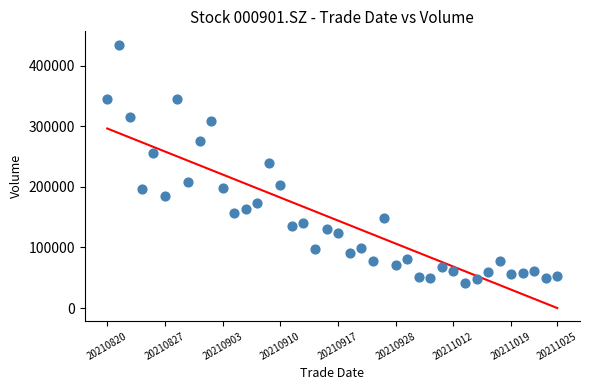

What is the range of Y values (max minus min)?

394465.1